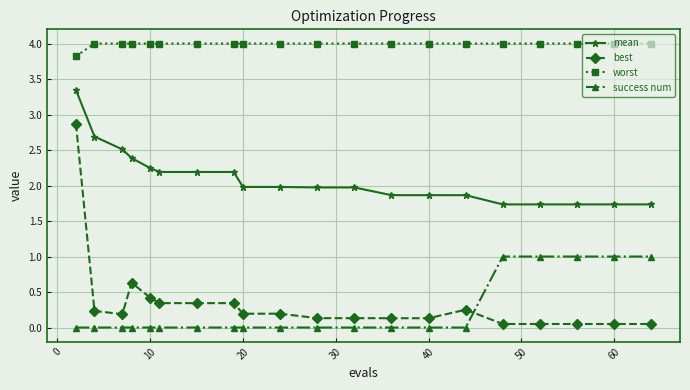

Rank the series by their maximum value, from highest to lowest.

worst, mean, best, success num